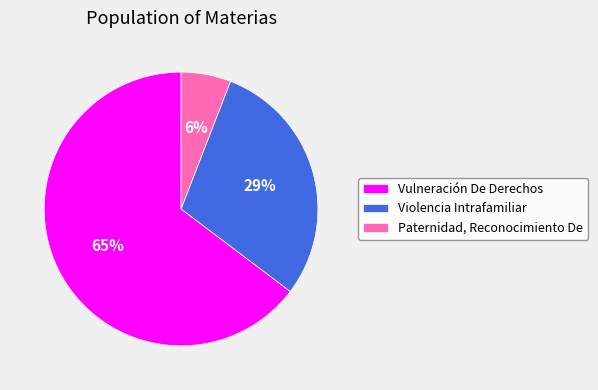

Is the sum of Paternidad, Reconocimiento De and Violencia Intrafamiliar greater than half?

No